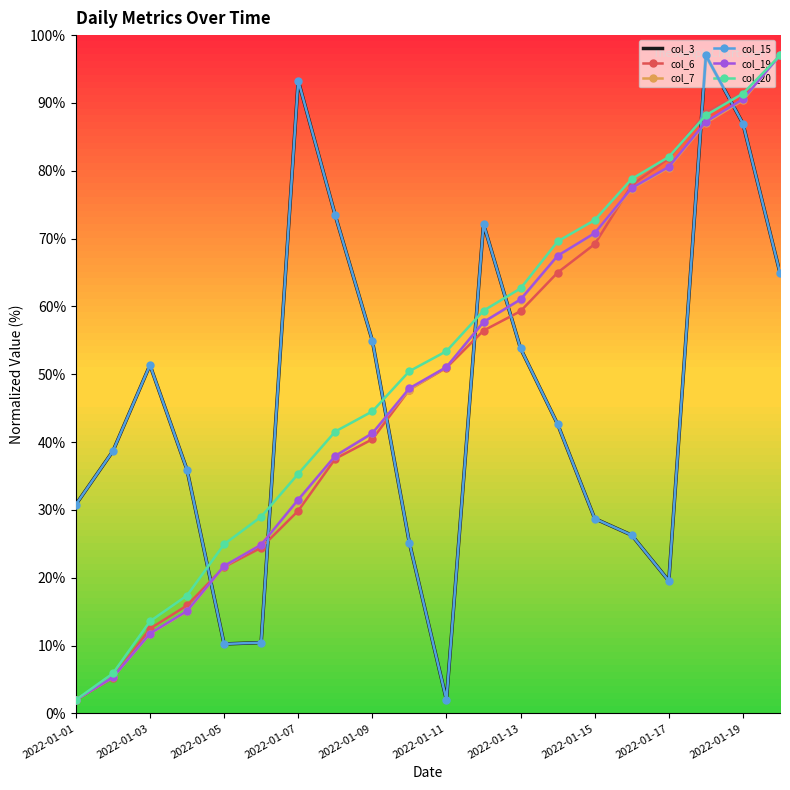

What are all the series names shown in the legend?

col_3, col_6, col_7, col_15, col_19, col_20